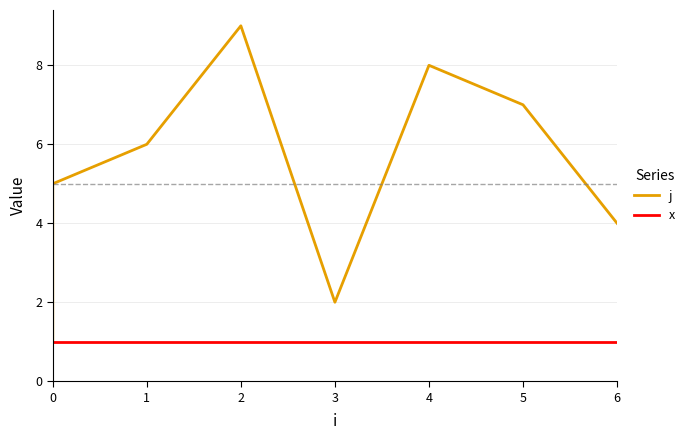

True or false: j has a value of 3 at 5.

False